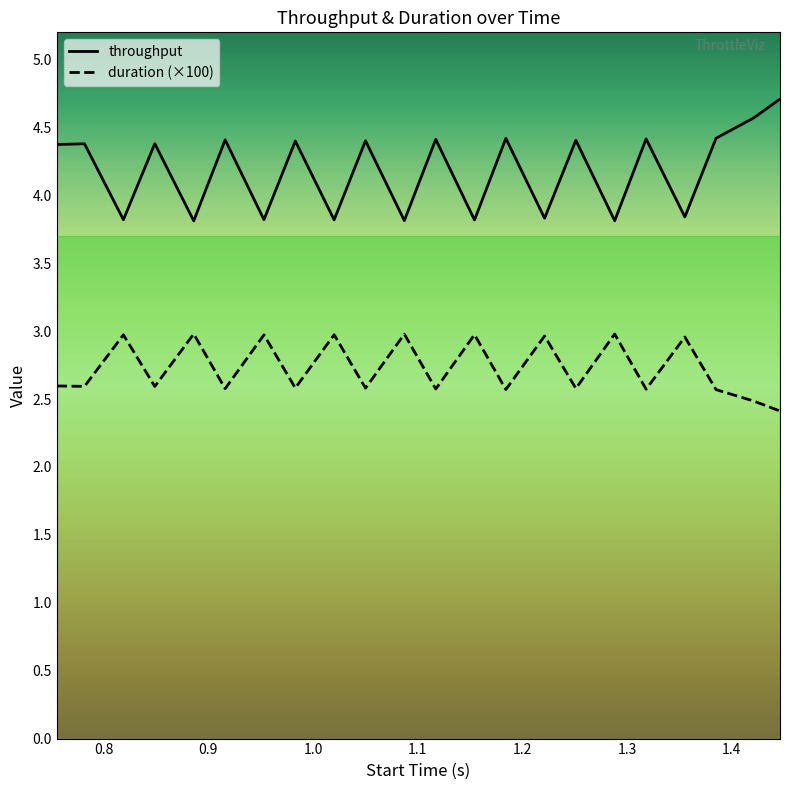

What is the minimum value shown in the chart?

2.4